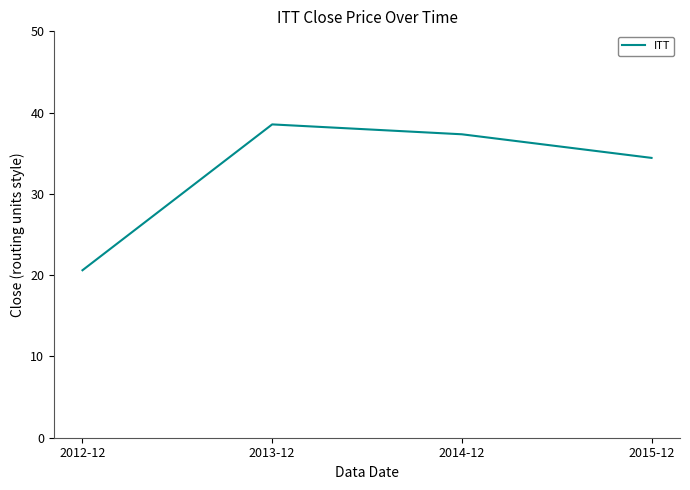

At which label does the data first exceed 37?

2013-12